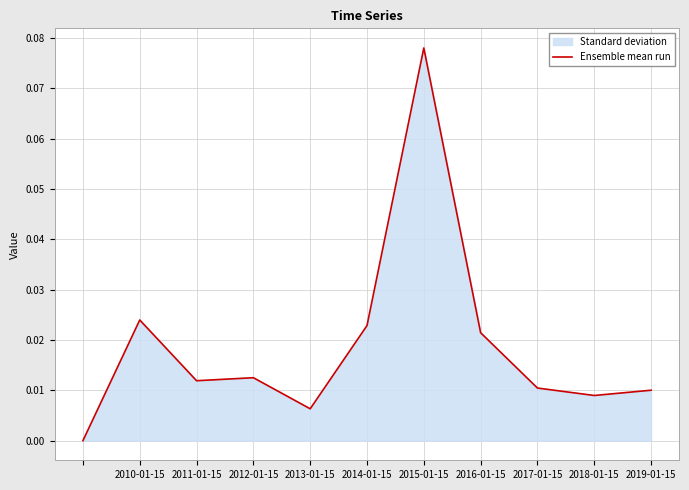

How many lines are shown in the chart?

1